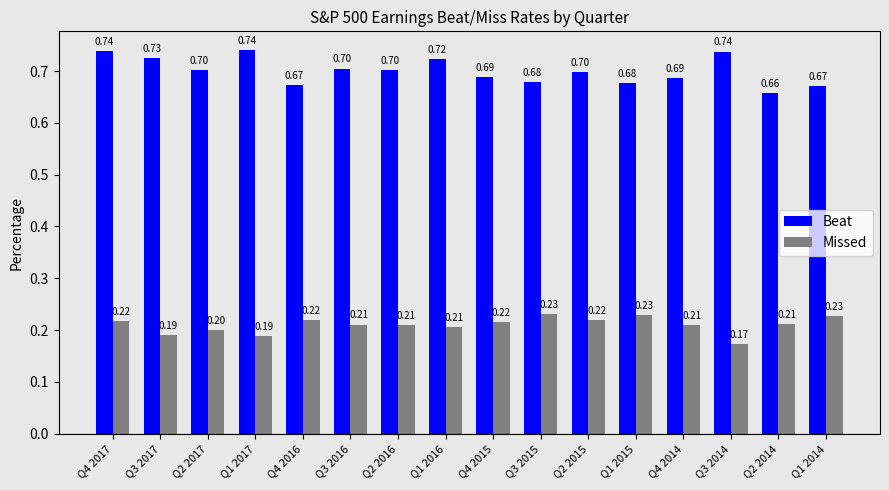

At which category is the sum across all series the highest?

Q4 2017